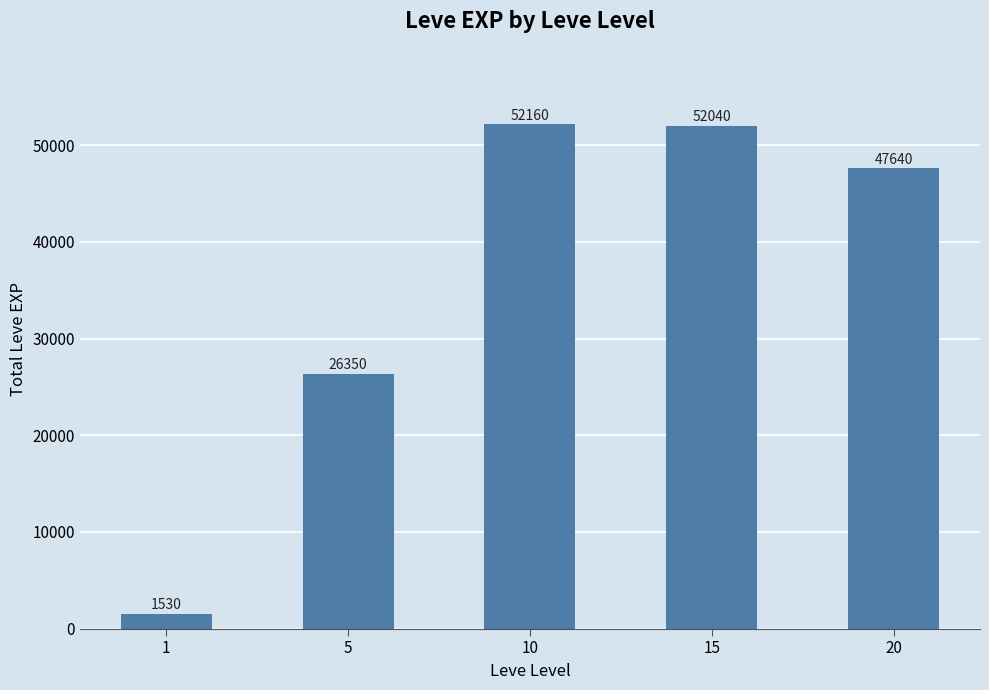

What is the value of the 1st bar from the left?

1530